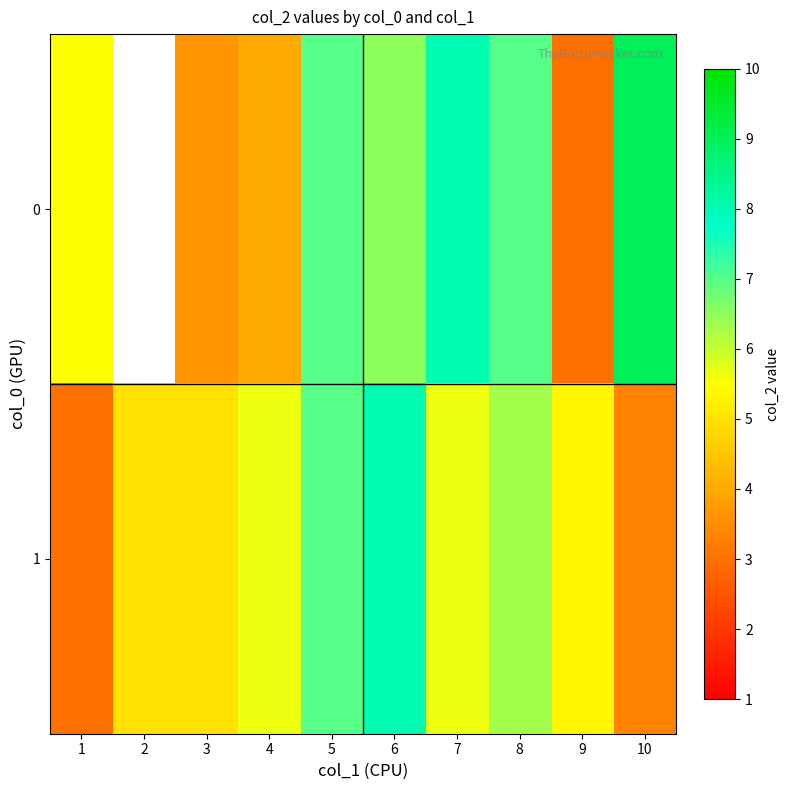

Rank the series by their maximum value, from lowest to highest.

1, 0